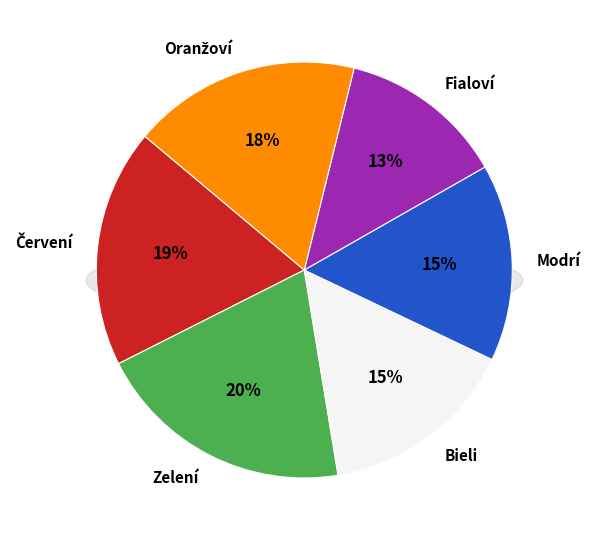

To the nearest percent, what portion does Červení represent?

19%